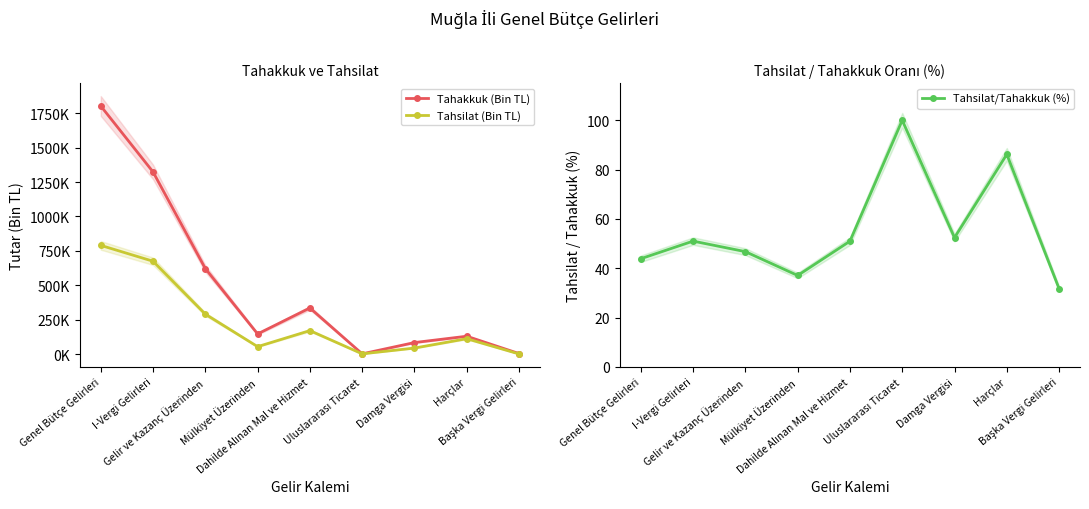

How many data points in Tahakkuk (Bin TL) are less than 146780?

4